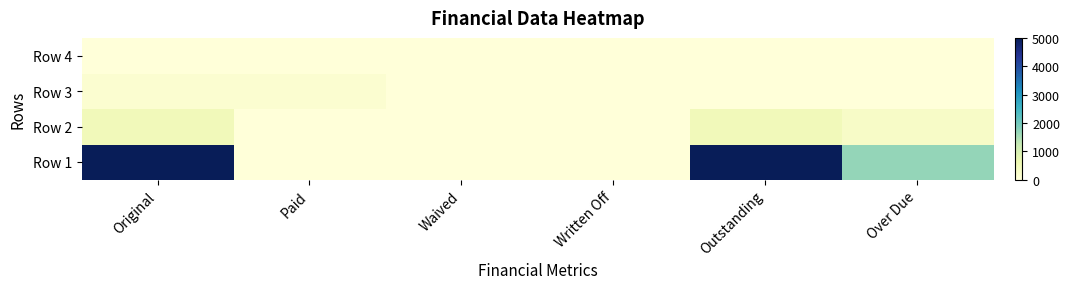

At how many categories does at least one series exceed 1519?

3